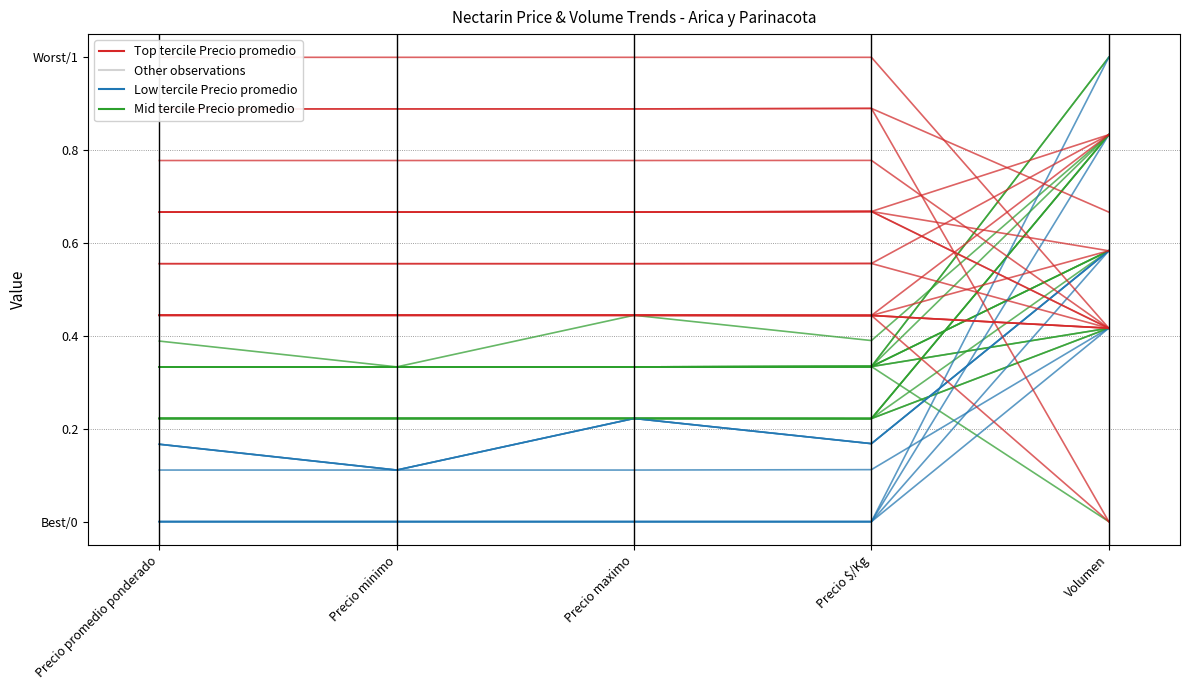

What is the label of the 4th point from the right?

Precio minimo